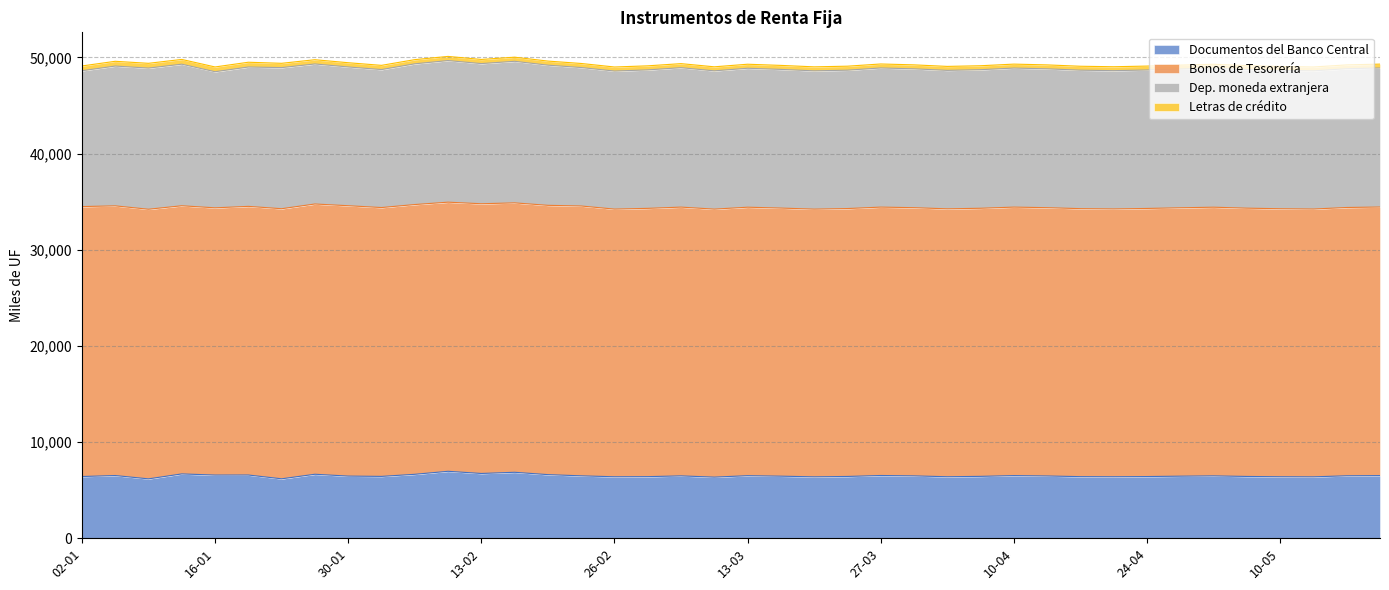

Between 02-02 and 03-04, which is larger?

02-02